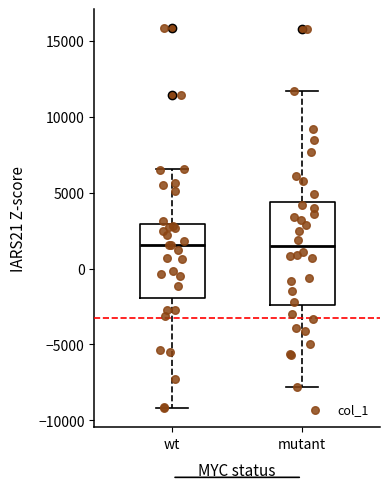

Comparing the boxes themselves (not the whiskers), which one is the tallest?

mutant